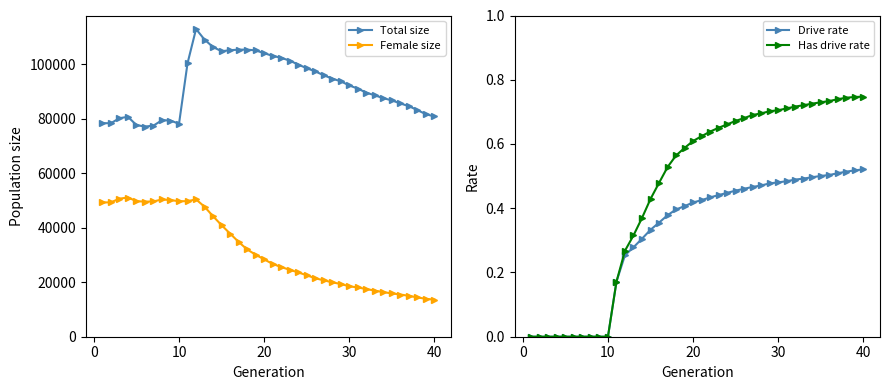

True or false: Total size and Female size intersect in this chart.

False